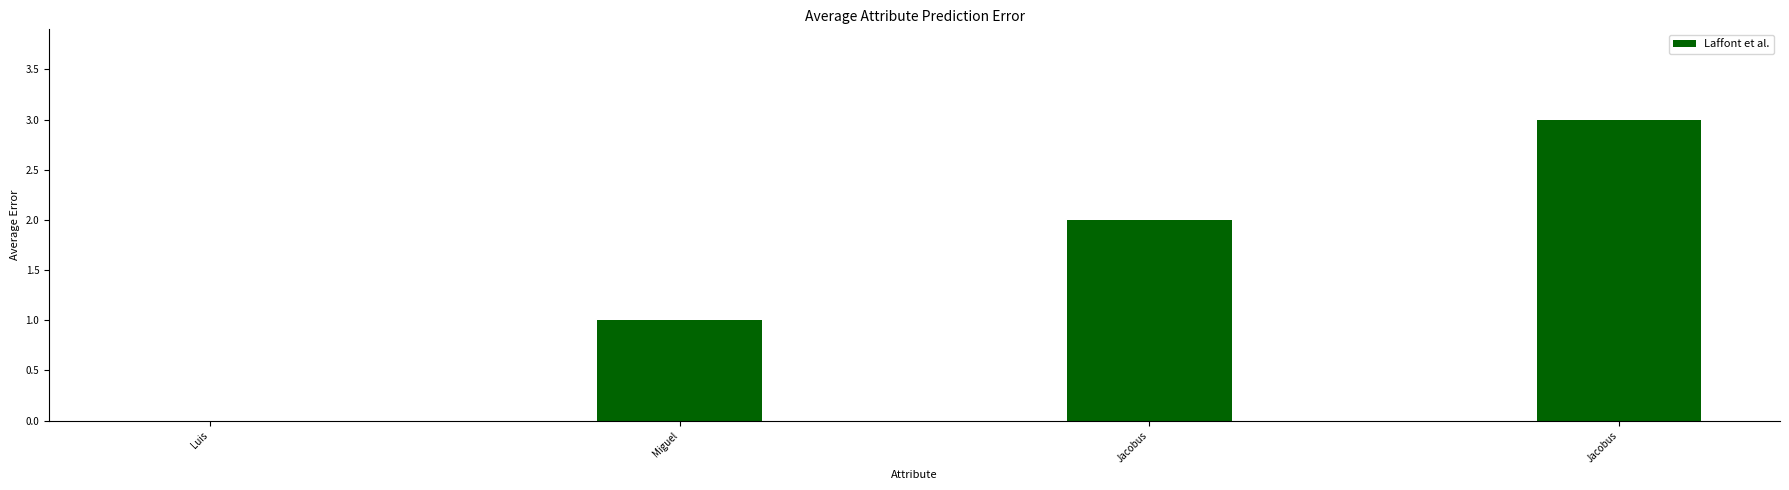

List the labels in order of value, smallest first.

Luis, Miguel, Jacobus, Jacobus